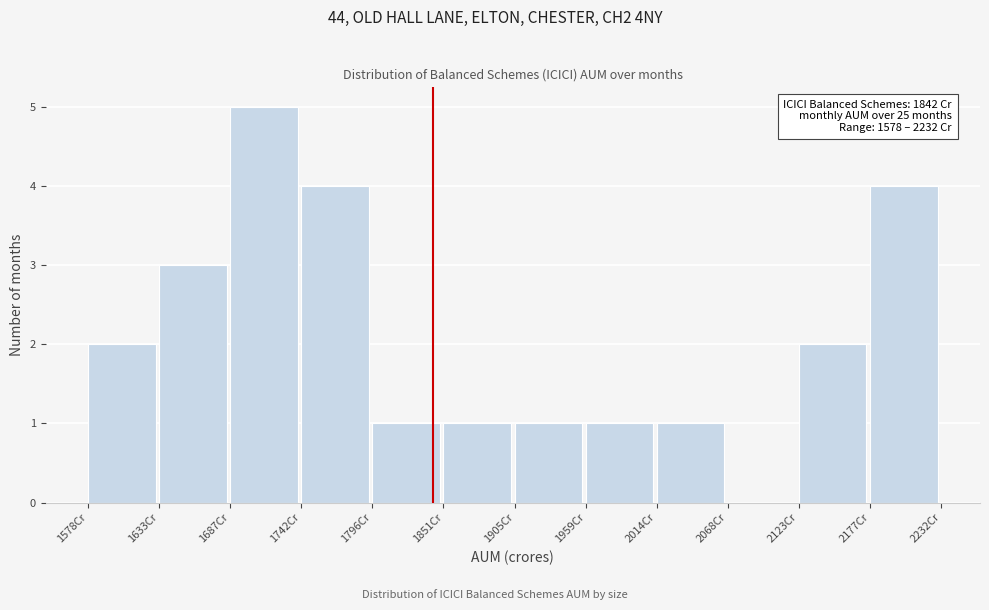

Which range on the x-axis has the tallest bar?

1690 to 1740